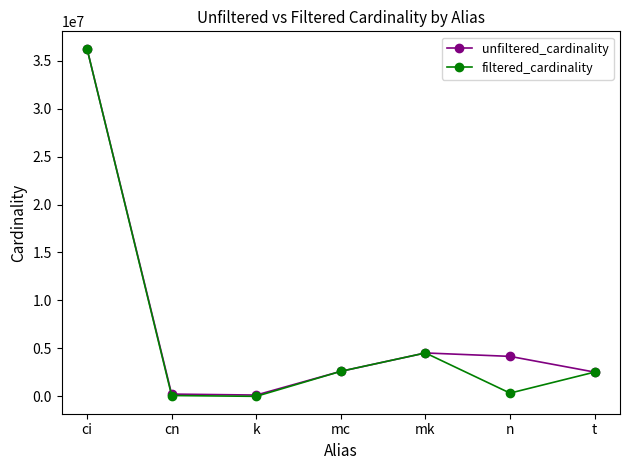

Which category has the highest value in the unfiltered_cardinality series?

ci